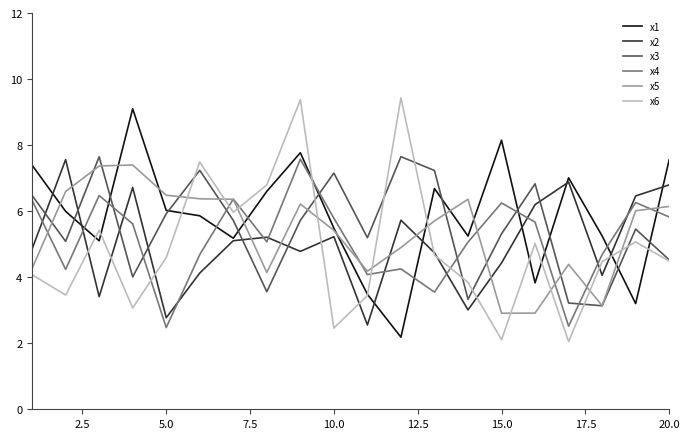

In x4, how many points are higher than both neighbors (excluding endpoints)?

6